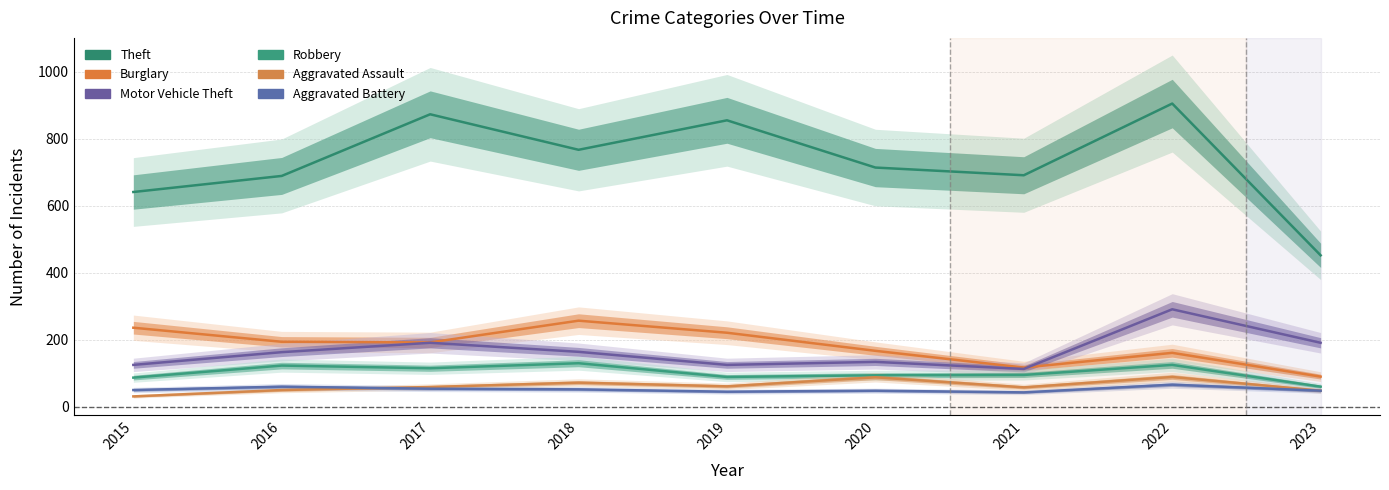

Between 2021 and 2016, which is larger?

2021